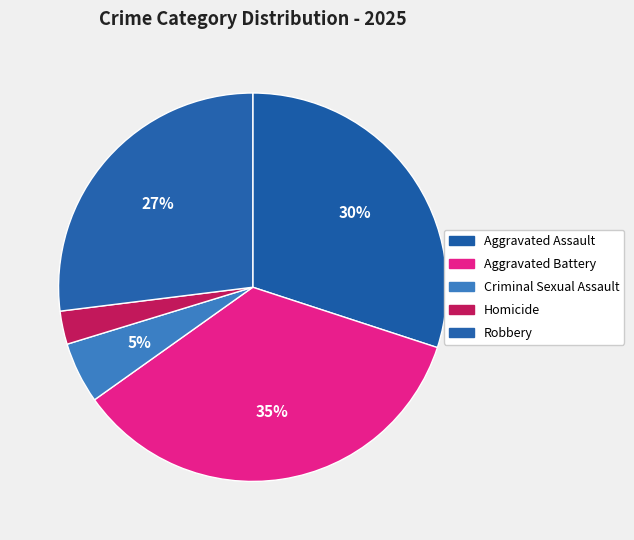

What portion of the pie excludes Aggravated Assault?

70.0%